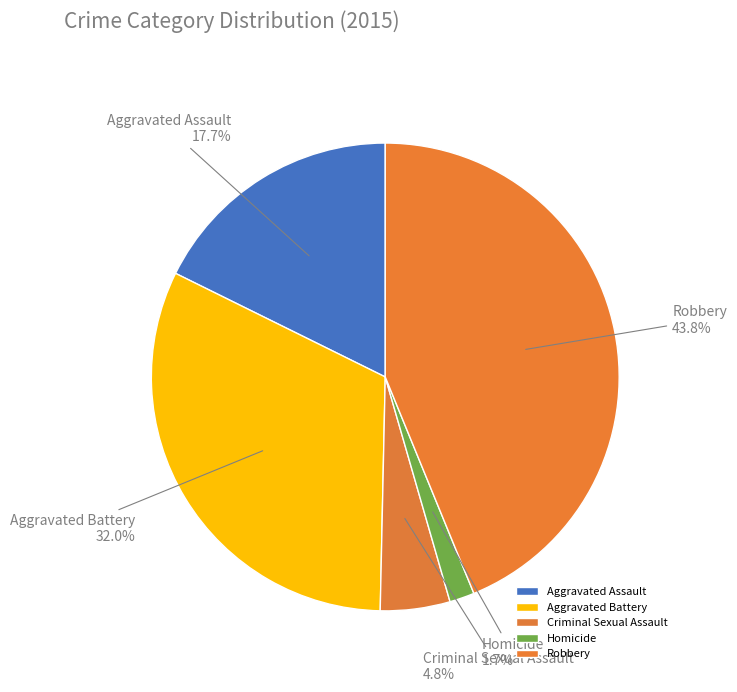

Which has a higher value, Robbery or Criminal Sexual Assault?

Robbery